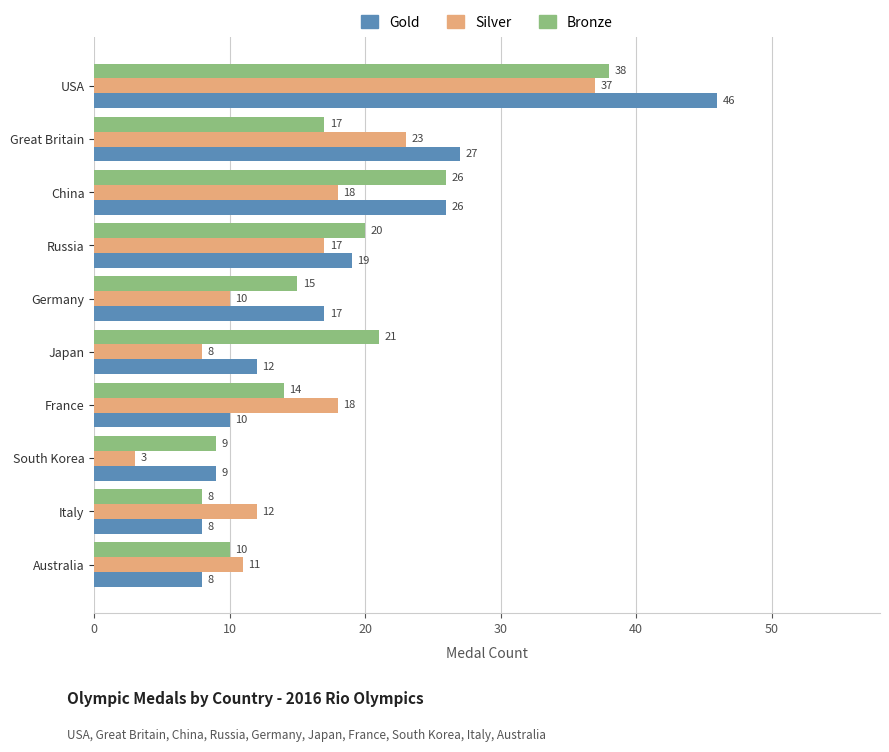

At which category does the chart reach its peak across all series?

USA